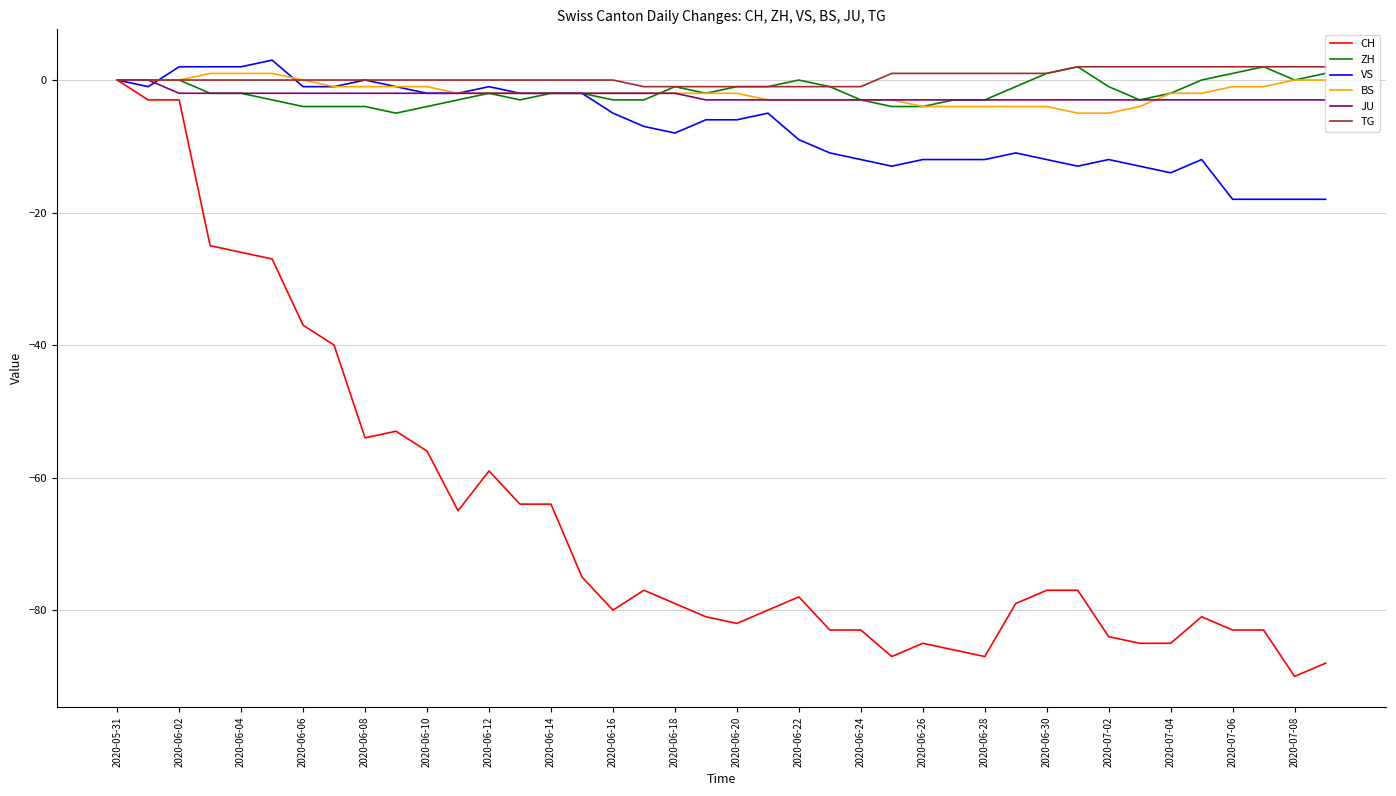

Which series has the widest spread of values?

CH